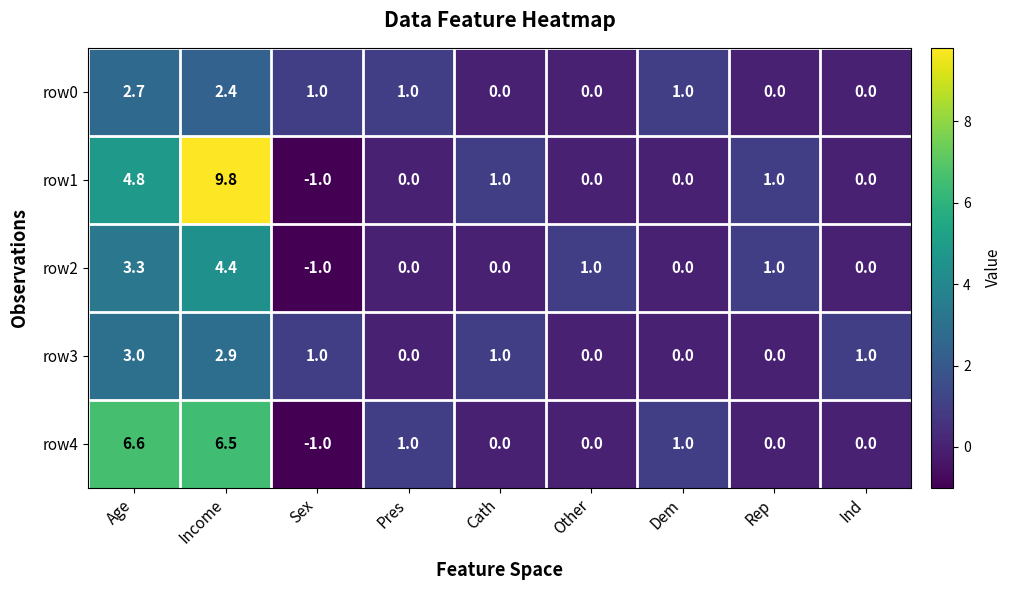

Rank the series by their maximum value, from highest to lowest.

row1, row4, row2, row3, row0